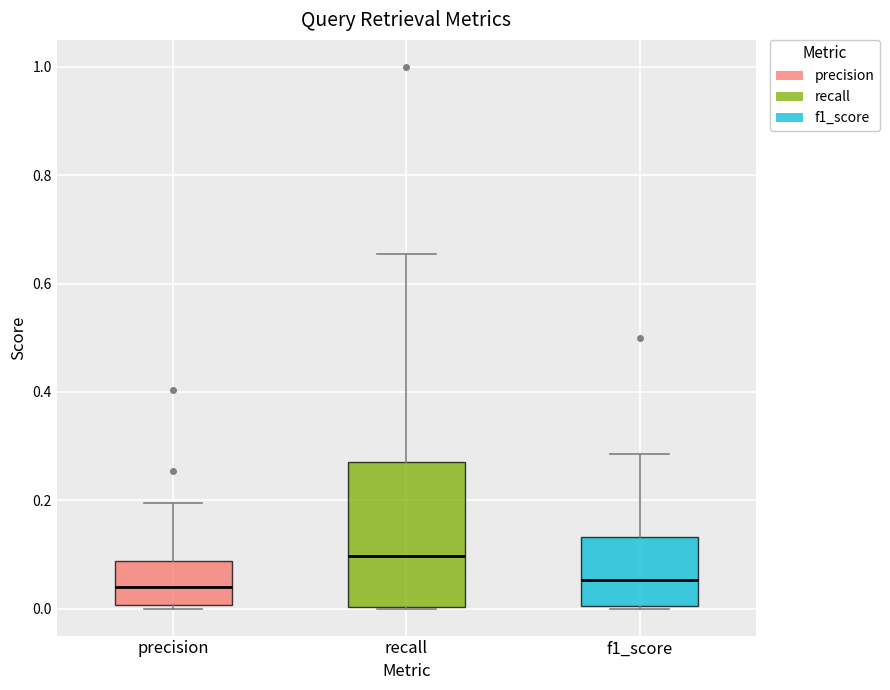

Reading left to right, read every box against the y-axis: the position of its median line, the range the box covers, and the ends of its whiskers. The values are not printed on the chart, so give them approximately, as read against the axis.

precision: median 0.04, box 0.00 to 0.08, whiskers 0.00 (just below the box's lower edge) to 0.20
recall: median 0.10, box 0.00 to 0.28, whiskers 0.00 to 0.66
f1_score: median 0.06, box 0.00 to 0.14, whiskers 0.00 to 0.28